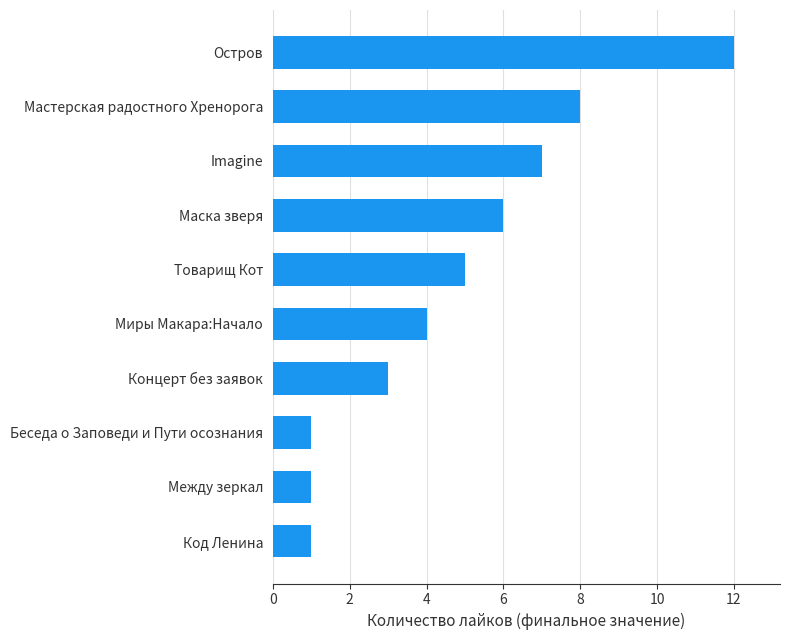

How many data points does each series have?

10